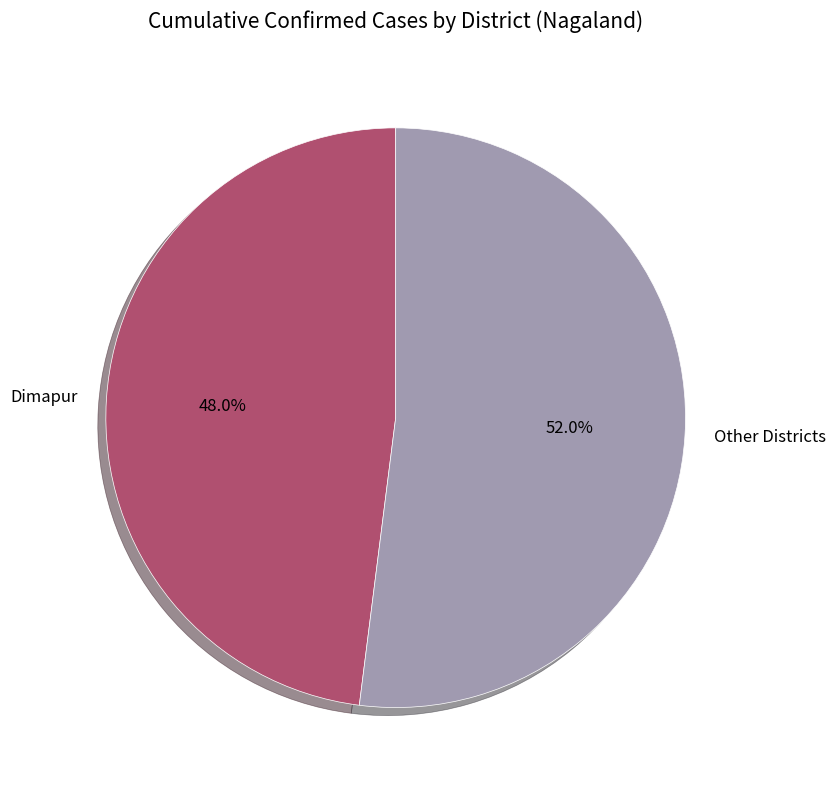

How much of the chart is everything except Other Districts?

48.0%